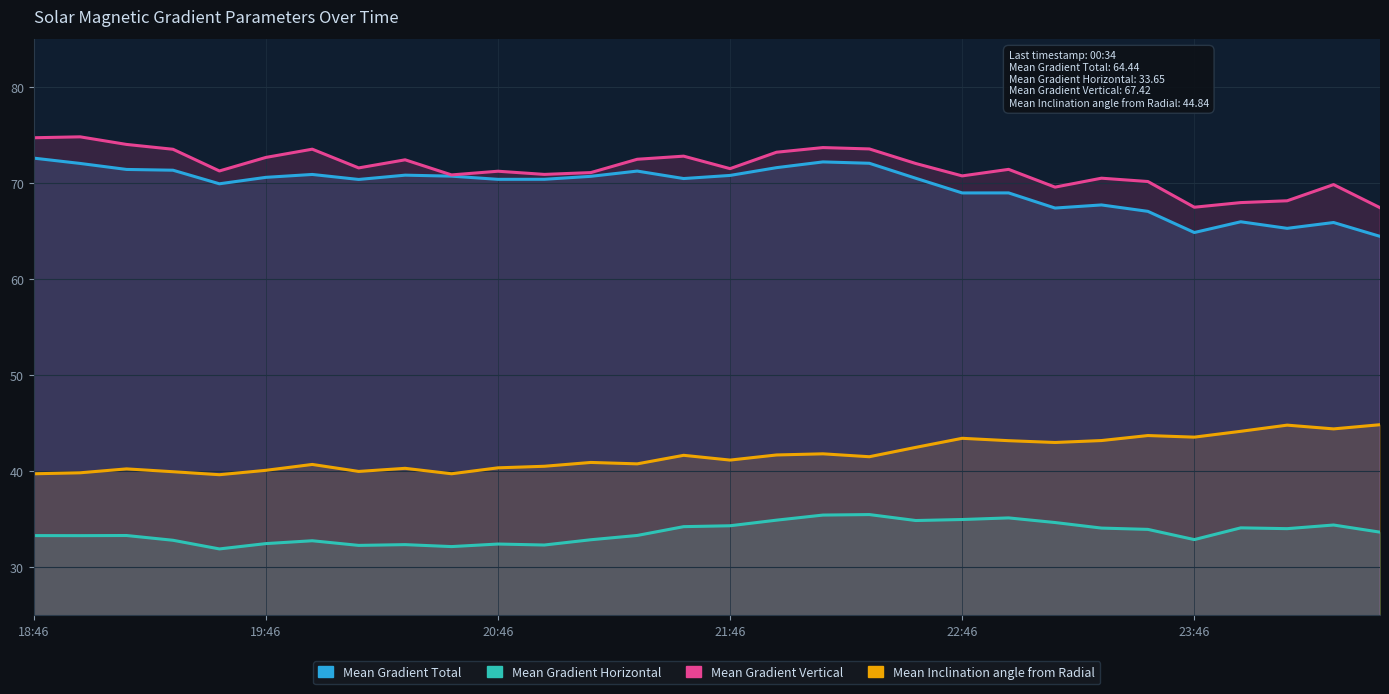

How many lines are shown in the chart?

4